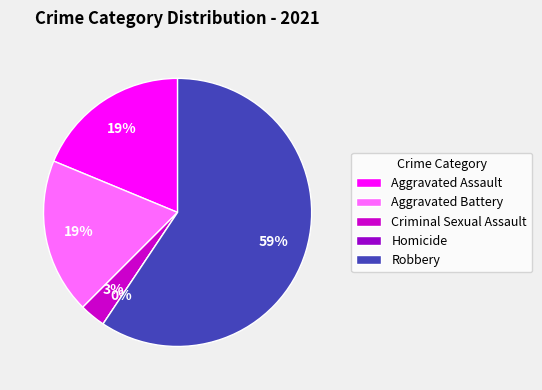

To the nearest percent, what is the difference between the Aggravated Battery and Homicide slice percentages?

19%